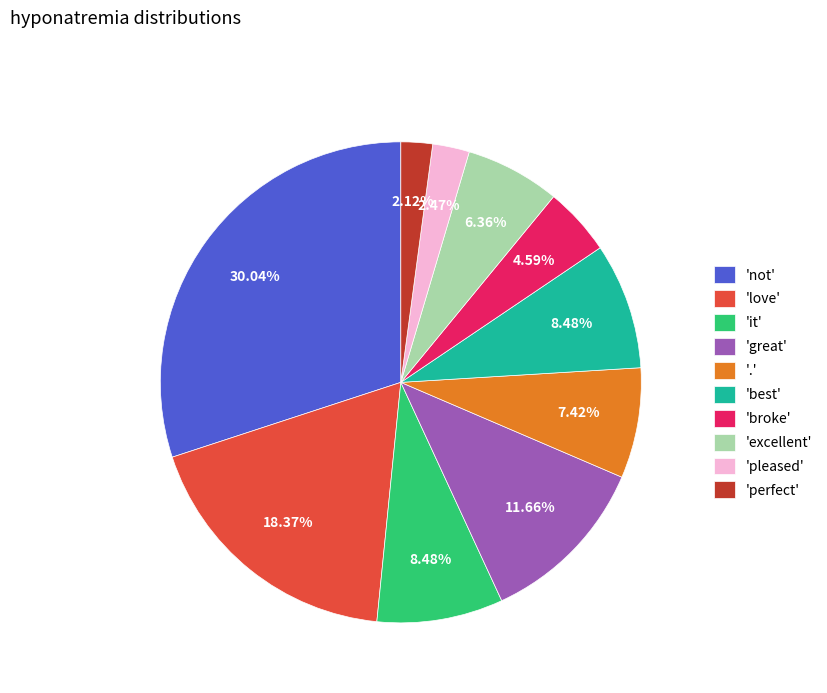

Approximately how many times larger is the value at 'not' compared to '.'?

4.0